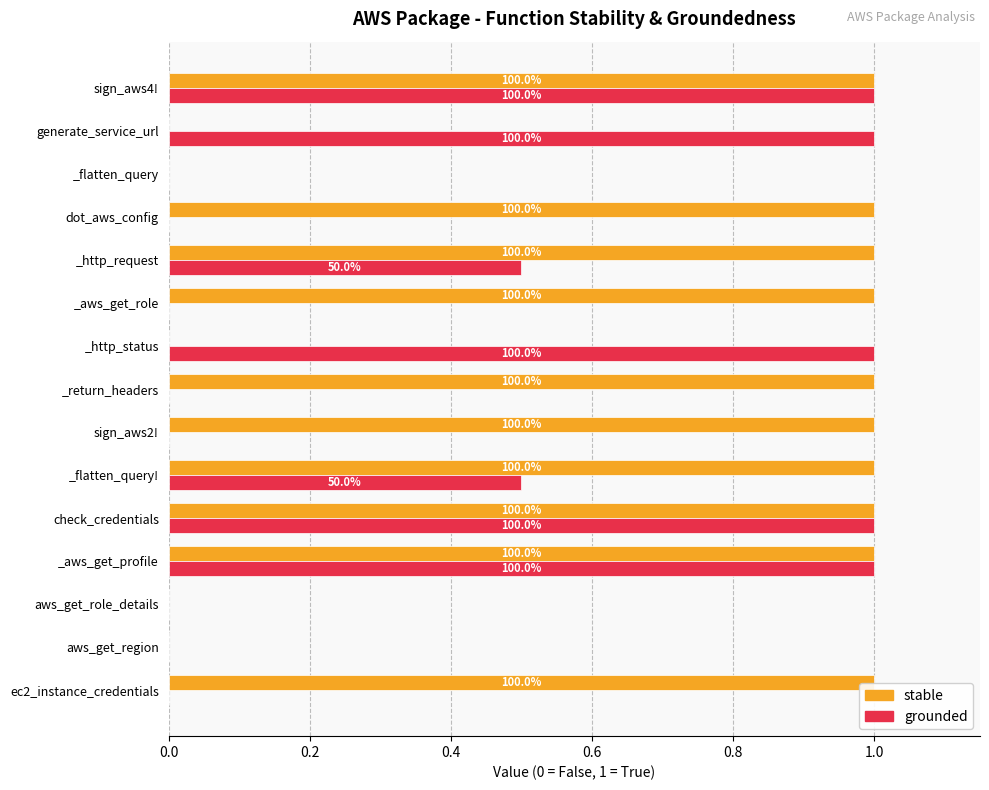

What are all the series names shown in the legend?

stable, grounded